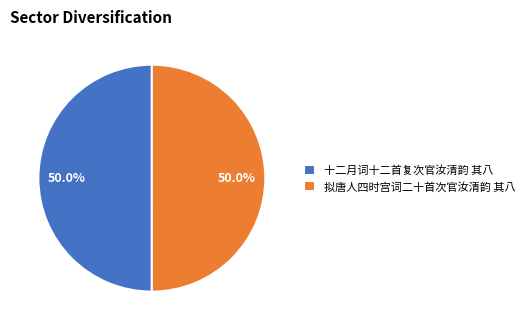

To the nearest percent, what is the combined percentage of 拟唐人四时宫词二十首次官汝清韵 其八 and 十二月词十二首复次官汝清韵 其八?

100%